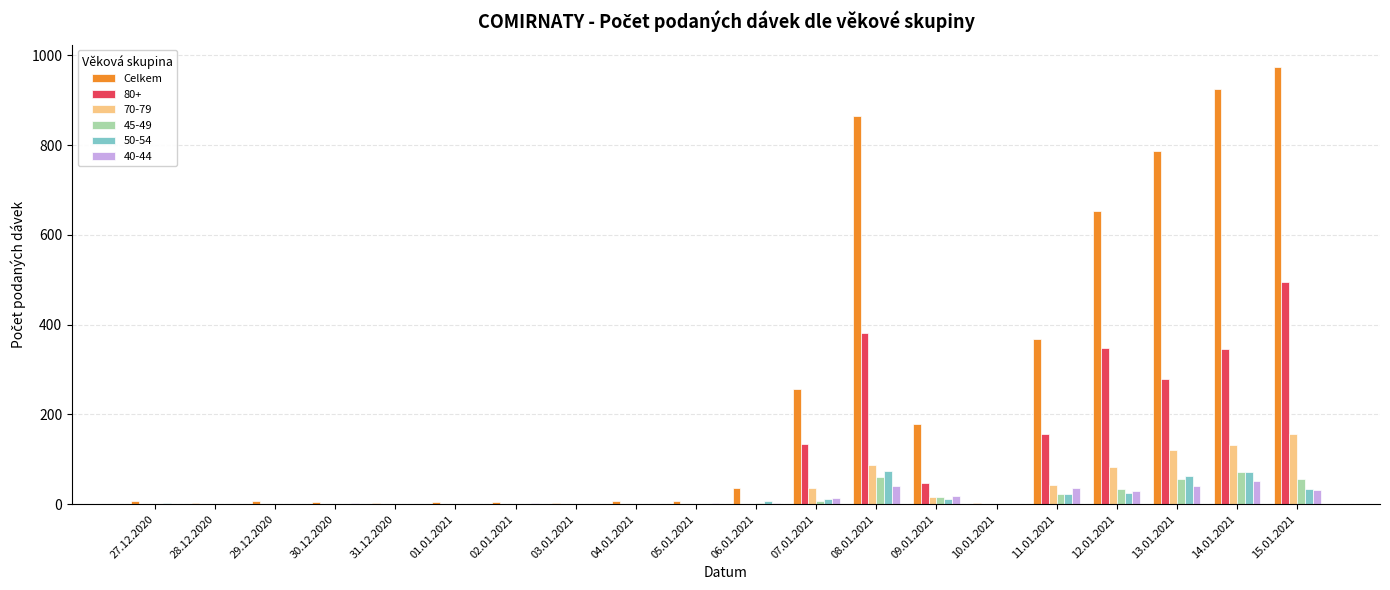

Is it true that 40-44 equals -34 at 27.12.2020?

False